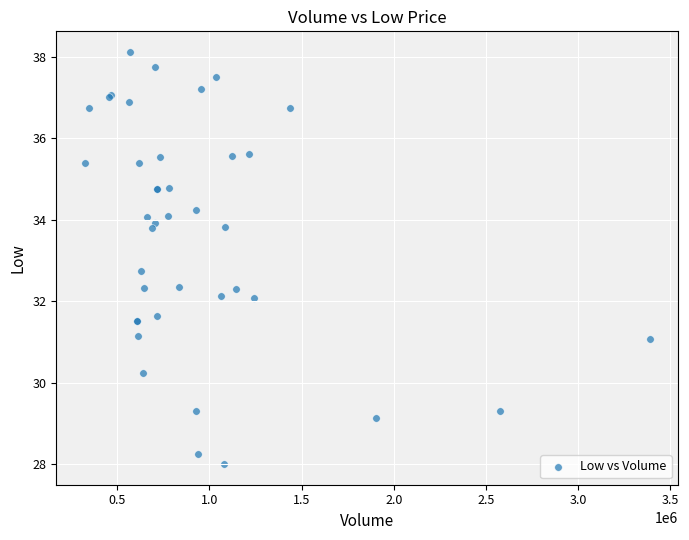

What Y value in the scatter plot is closest to 33?

32.8